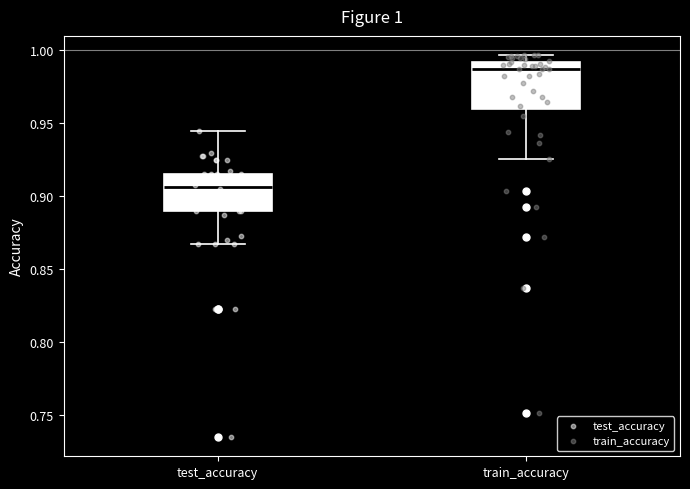

Which box's median line is the highest?

train_accuracy